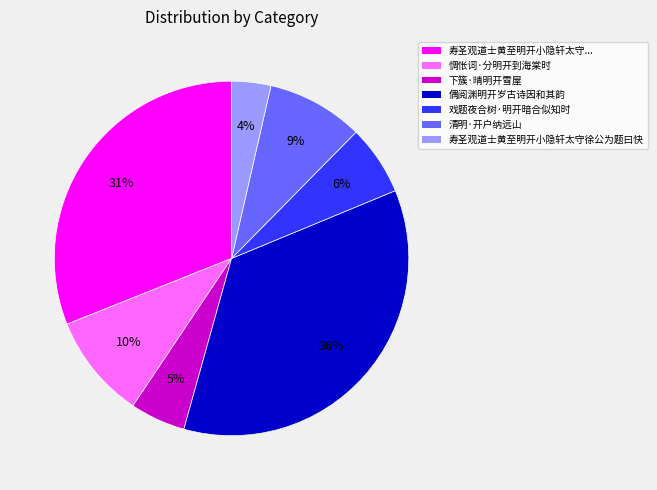

The 清明·开户纳远山 slice represents 9% of the pie. True or false?

True